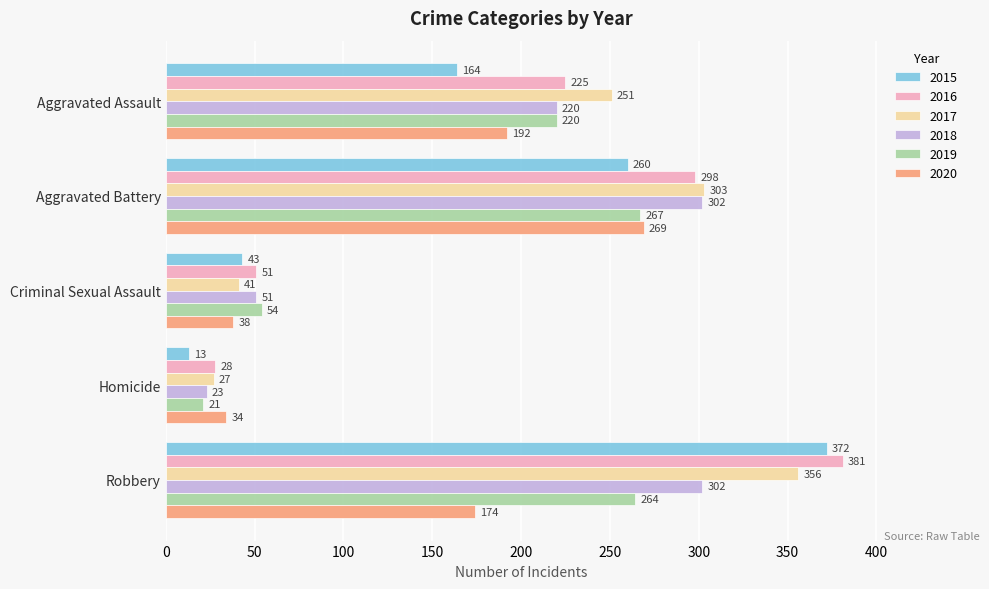

How many data points in 2015 are less than 164?

2